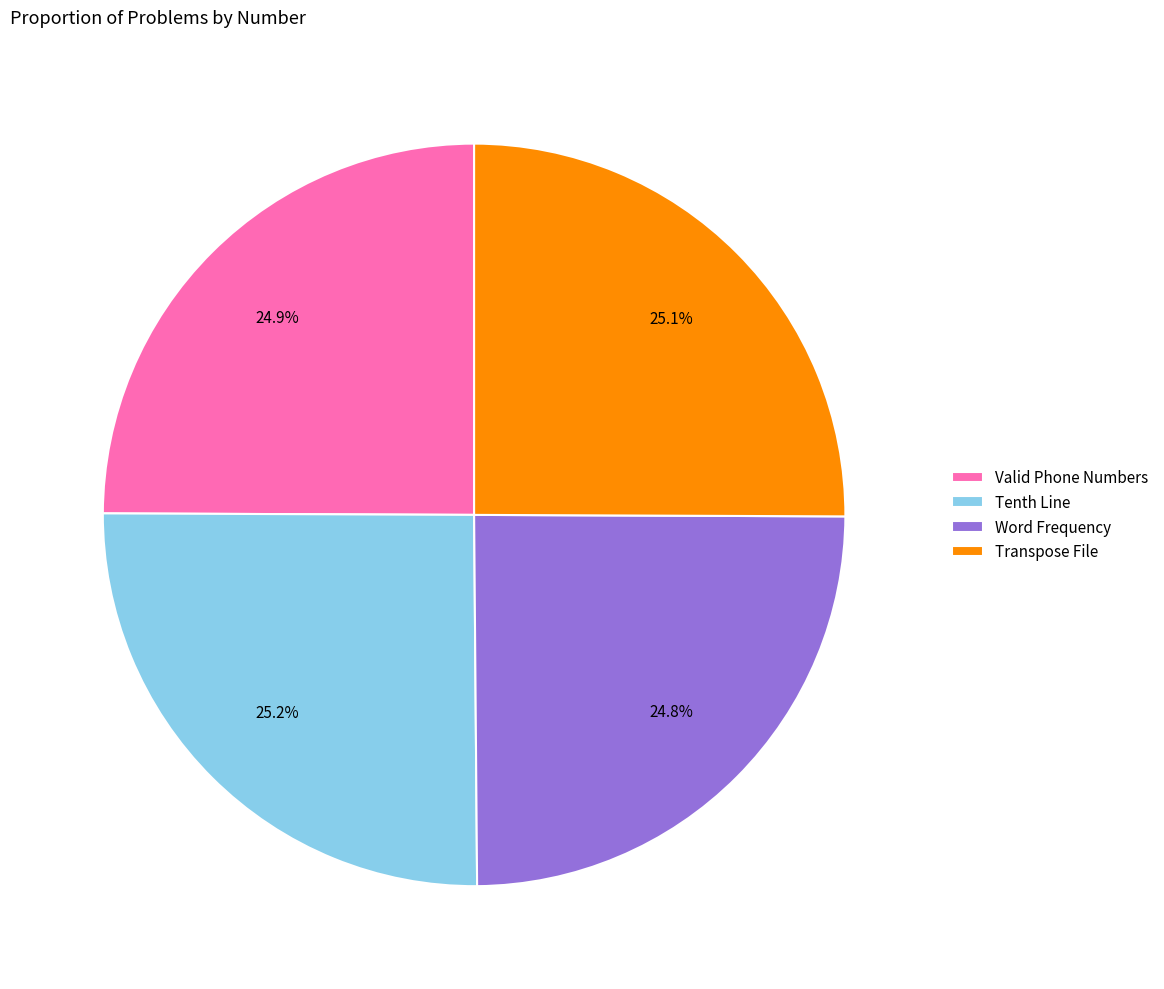

How many slices are in this pie chart?

4